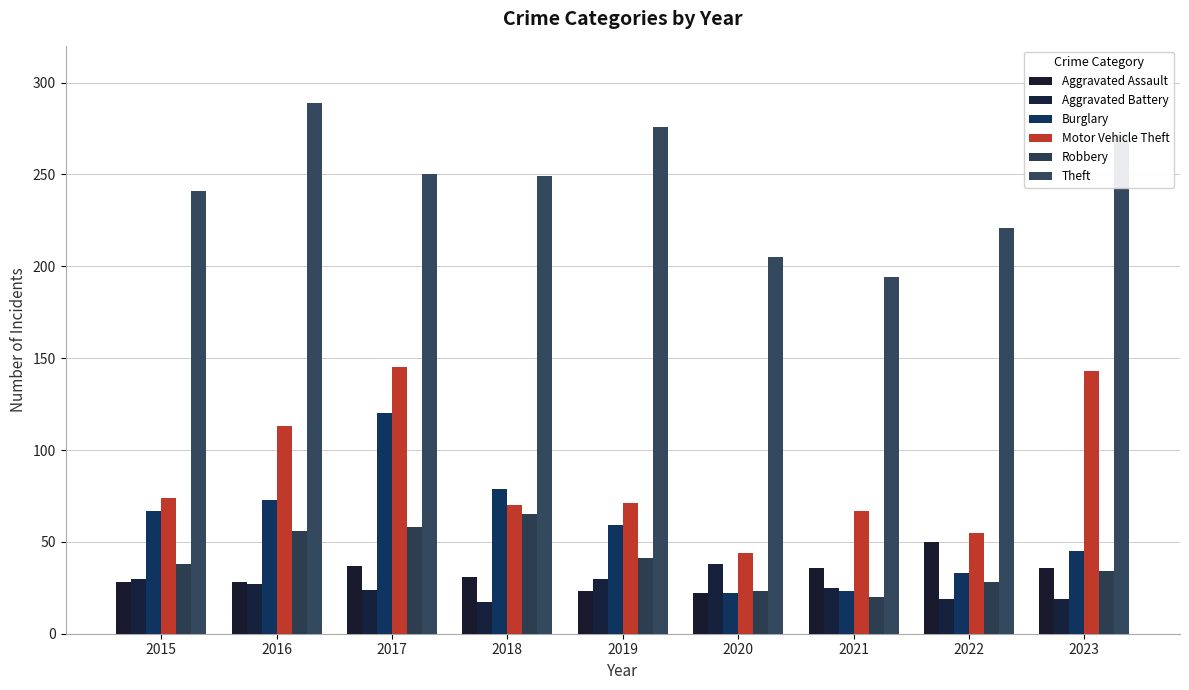

What are all the series names shown in the legend?

Aggravated Assault, Aggravated Battery, Burglary, Motor Vehicle Theft, Robbery, Theft